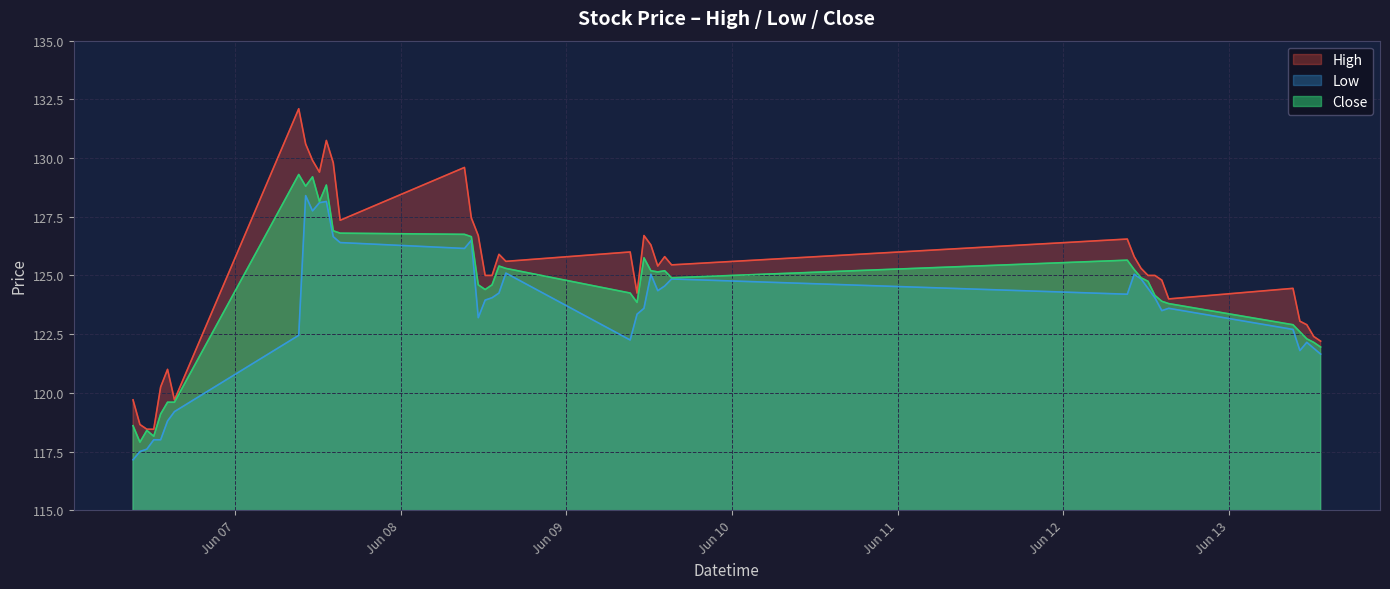

Is it true that Close equals 171.4 at 2023-06-09 09:15?

False